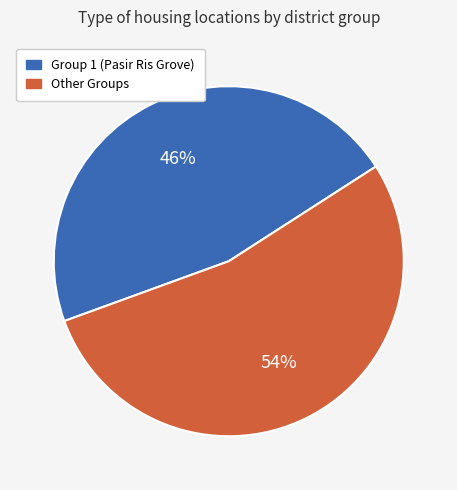

To the nearest percent, what portion does Group 1 (Pasir Ris Grove) represent?

46%